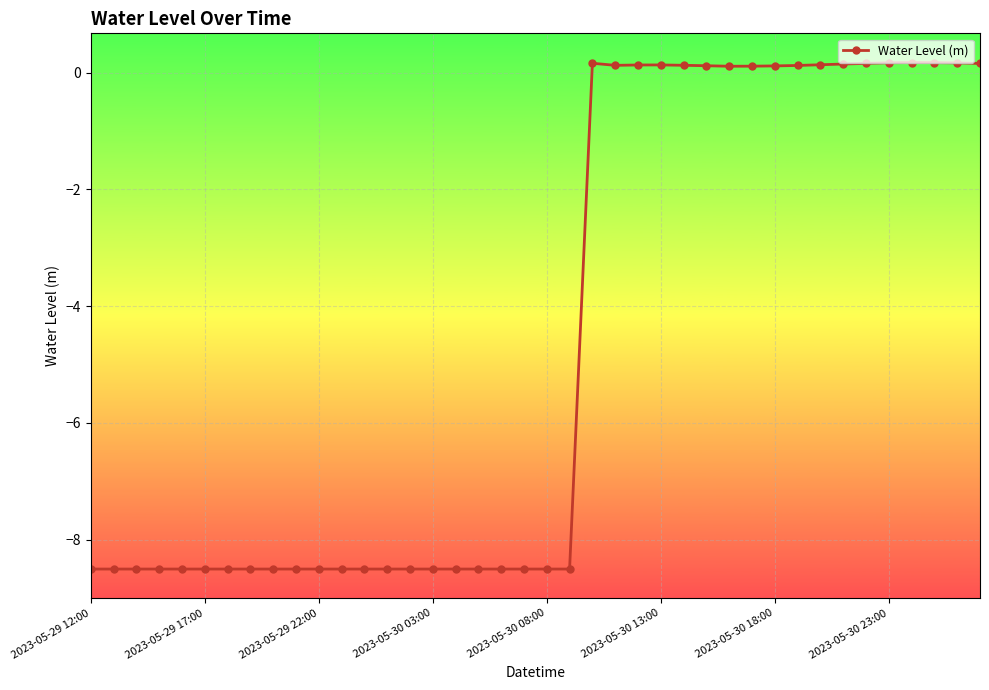

Does the chart have visible grid lines?

Yes